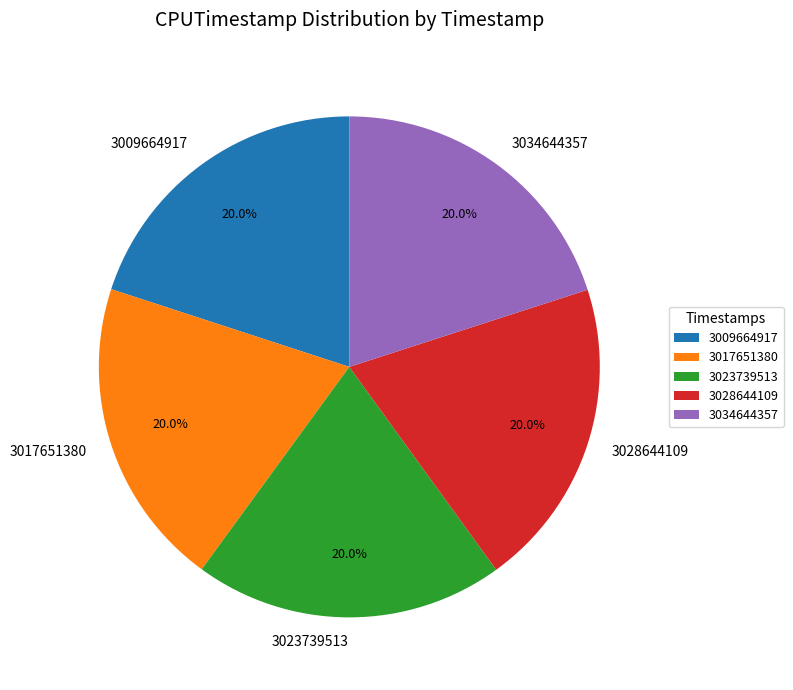

How much of the chart is everything except 3009664917?

80.0%